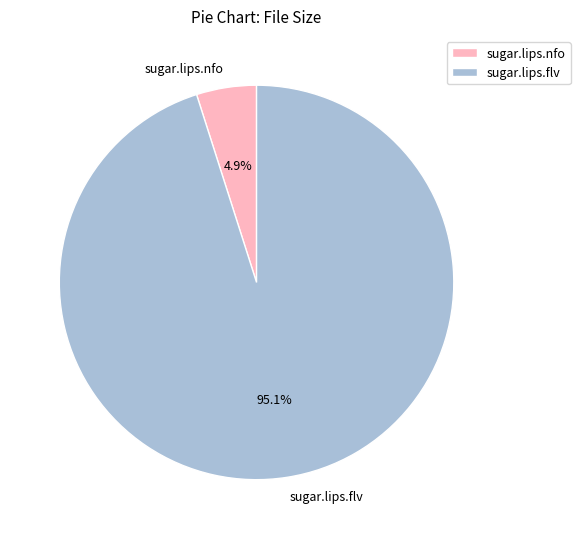

Which category has the smallest portion of the pie?

sugar.lips.nfo